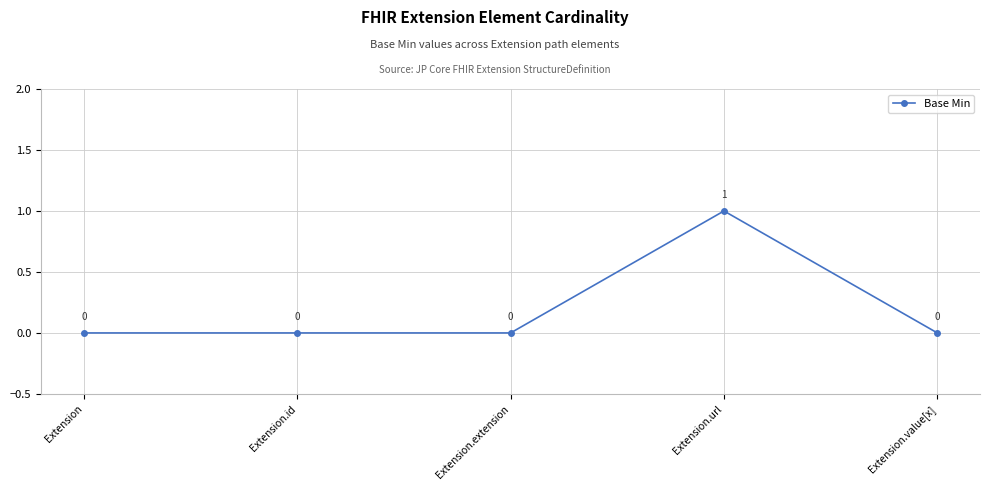

What is the label of the 1st point from the right?

Extension.value[x]